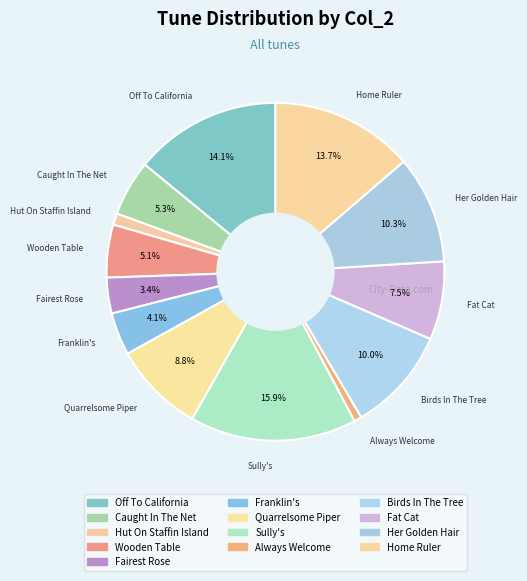

How many slices are in this pie chart?

13